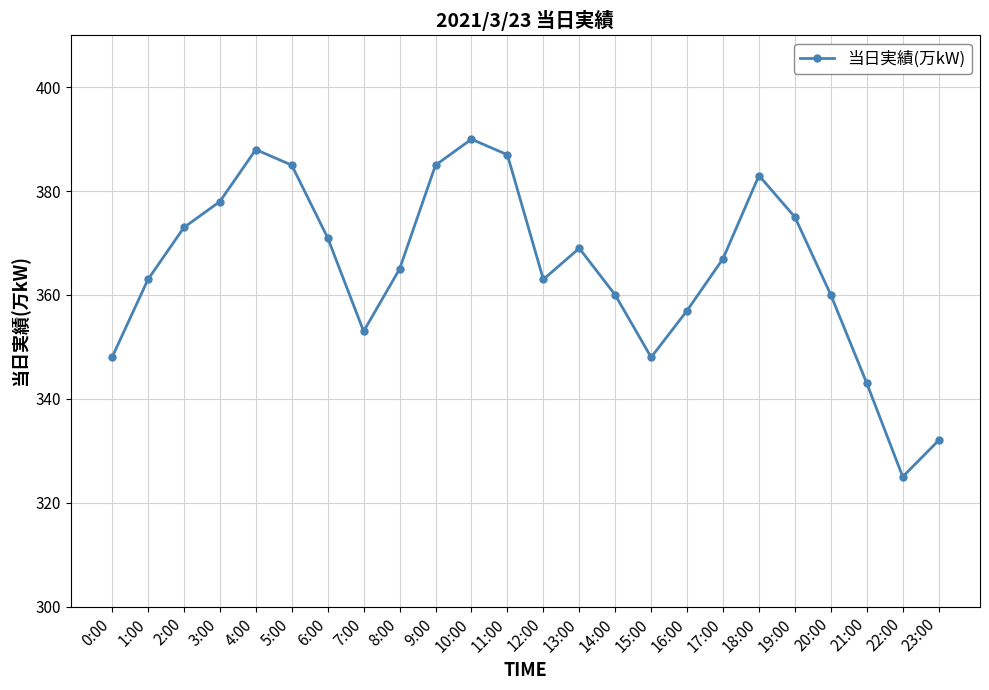

What is the difference between the values at 7:00 and 3:00?

25